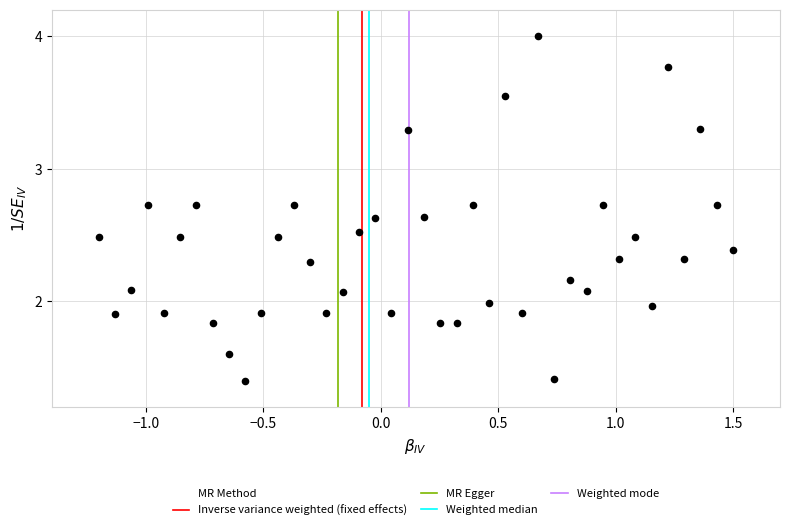

What is the range of X values (max minus min)?

2.7